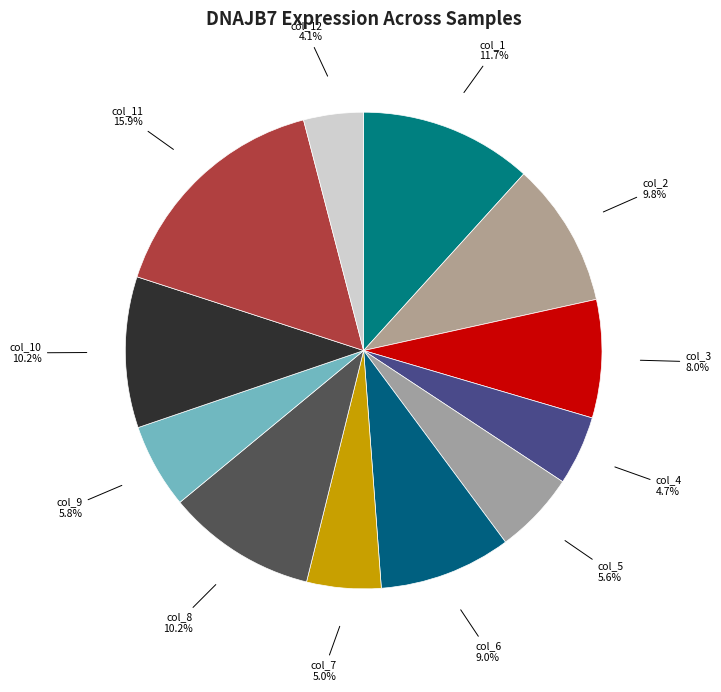

Is there a majority slice in this chart?

No